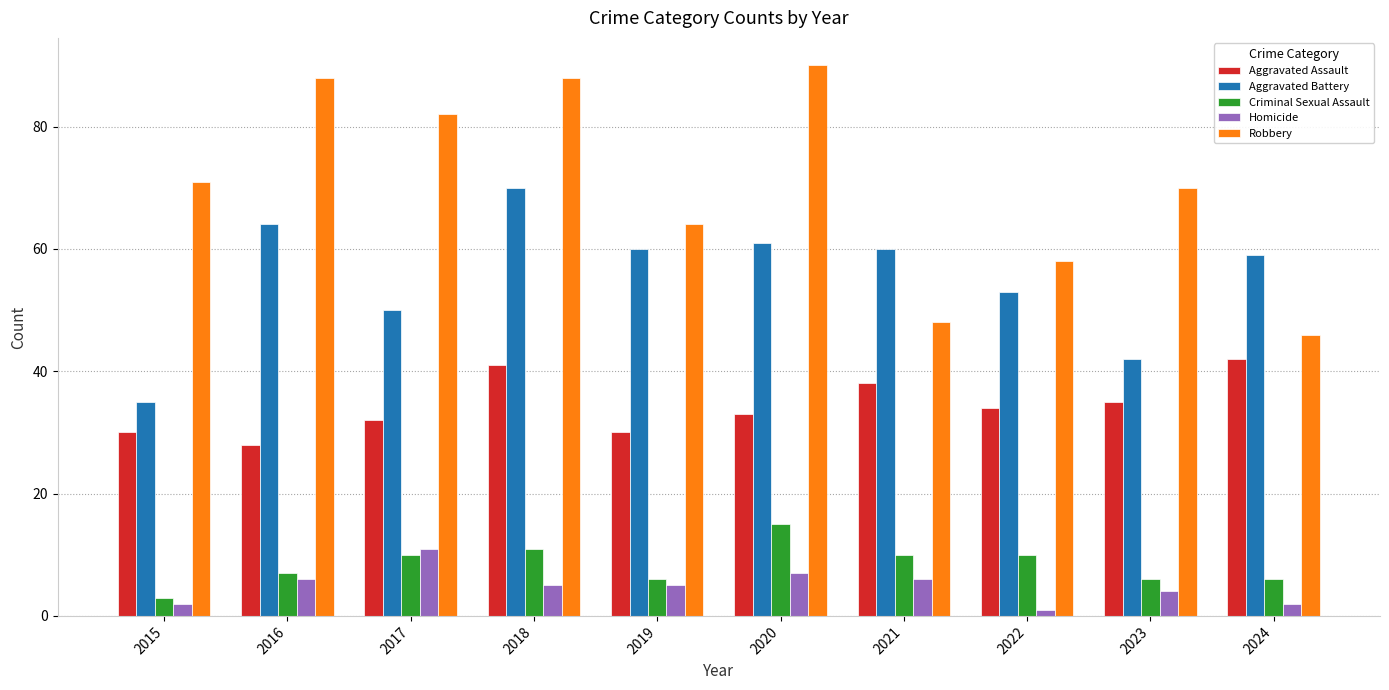

Which series has the widest spread of values?

Robbery